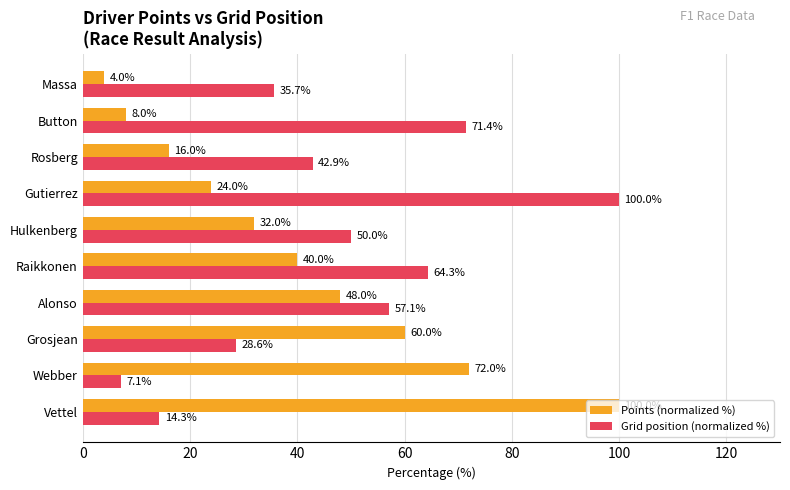

What is the maximum value for Points (normalized %)?

100.0